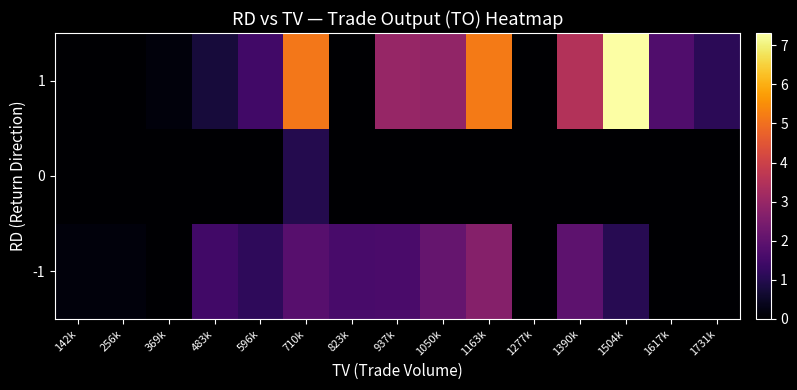

Rank the series by their maximum value, from highest to lowest.

1, -1, 0